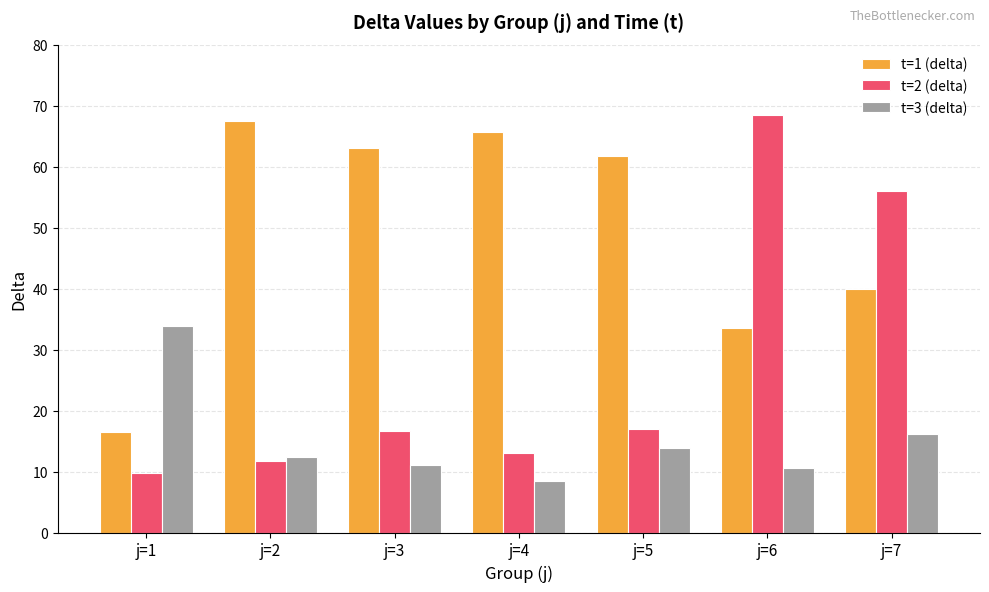

Which series has the largest range (max minus min)?

t=2 (delta)